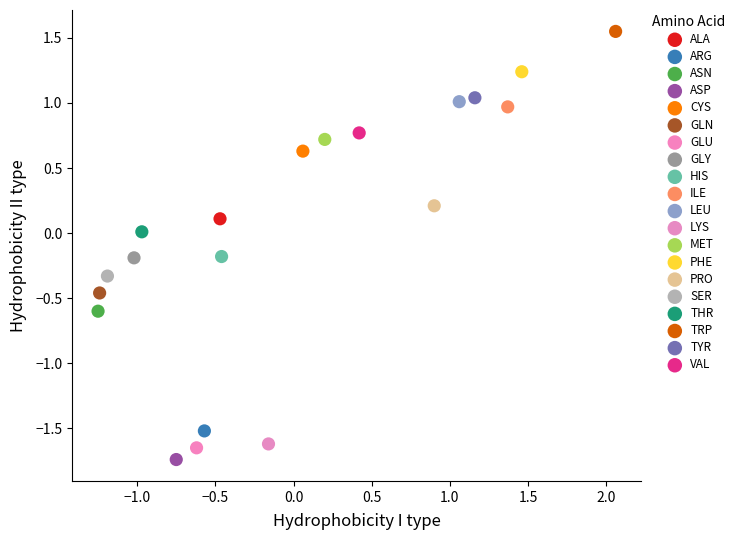

Which series contains the lowest Y value?

ASP